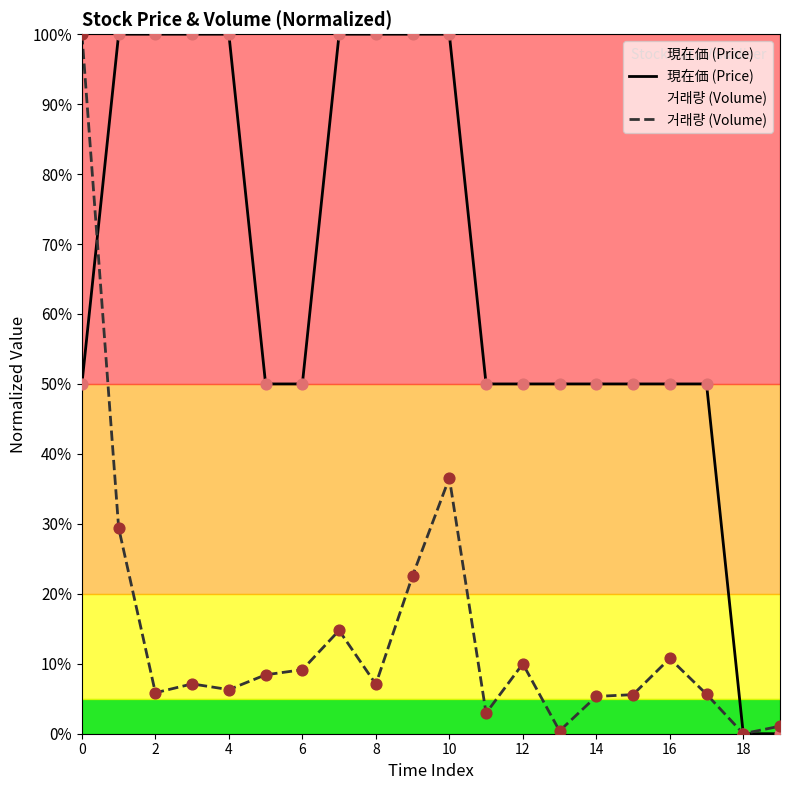

Which series has the largest total across all categories?

現在価 (Price)